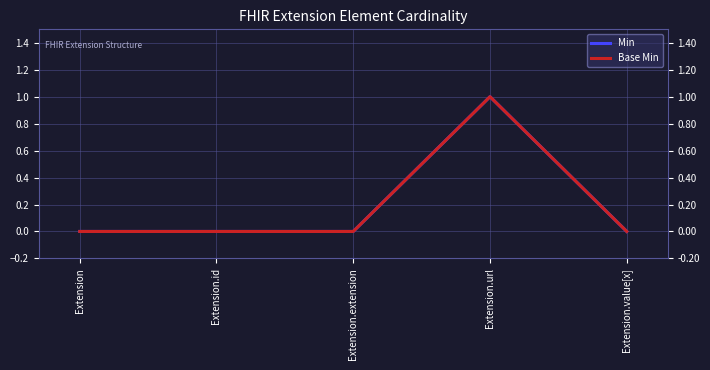

The value of Base Min at Extension.url is 1. True or false?

True